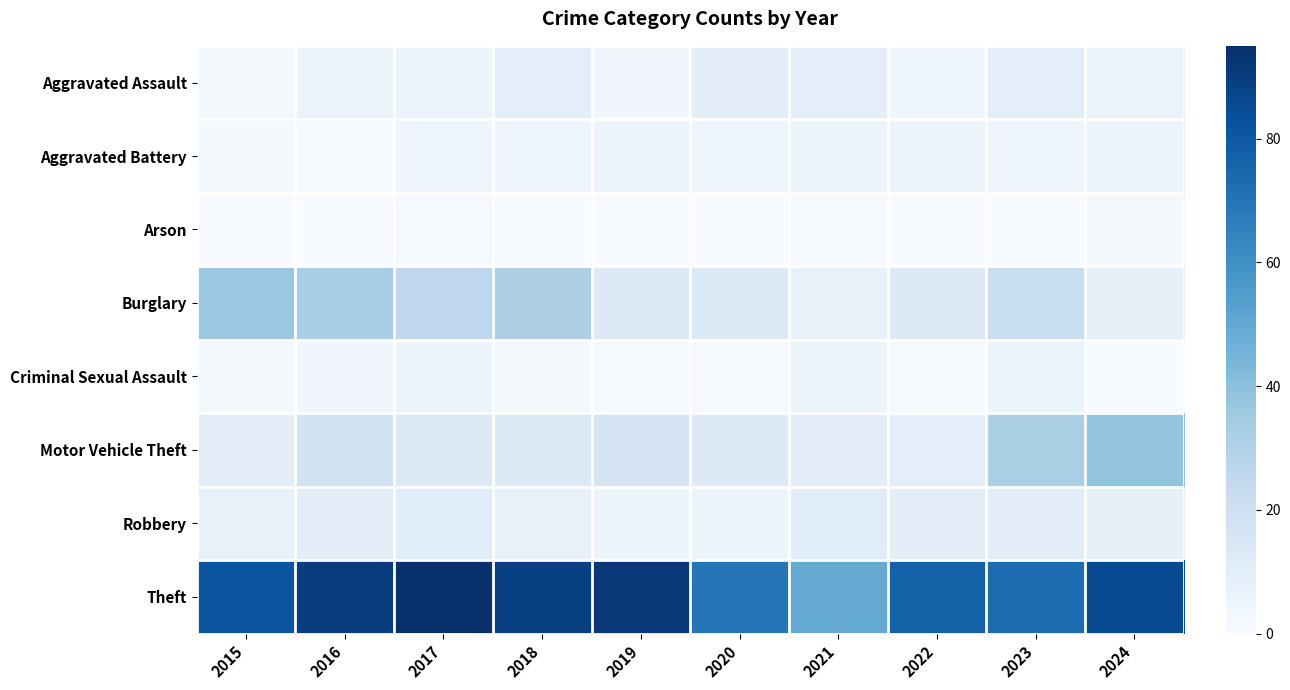

Between 2022 and 2023, which series saw the biggest shift?

Motor Vehicle Theft